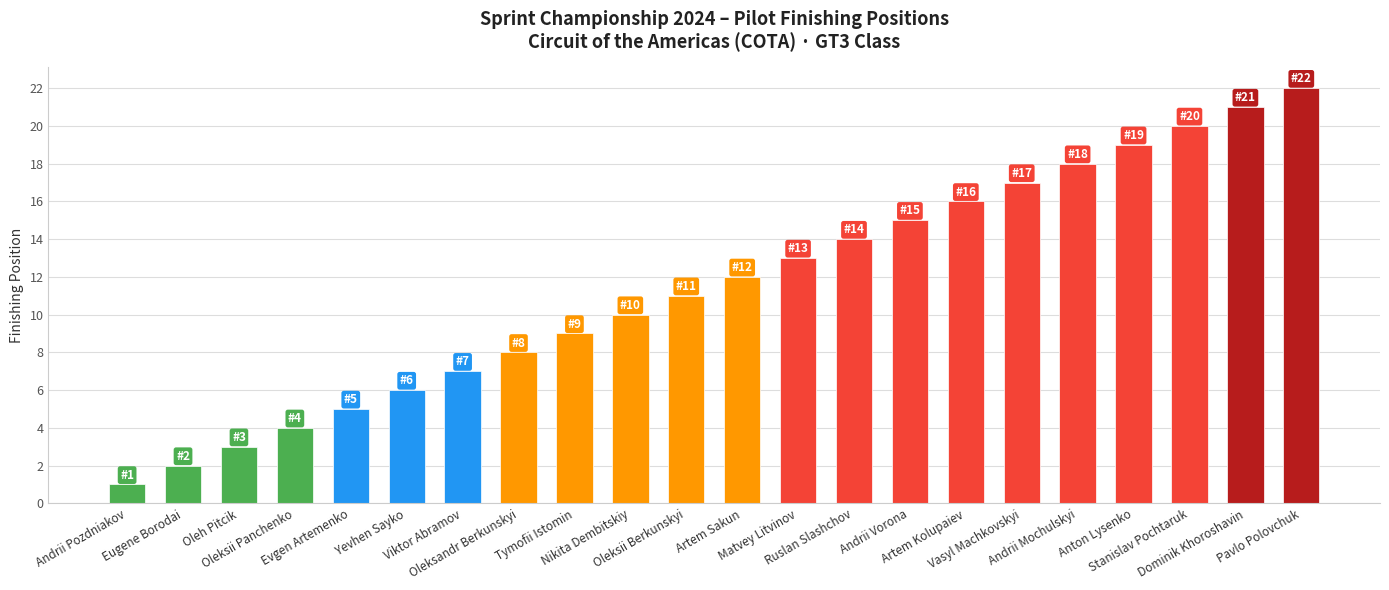

What is the difference between the values at Oleksii Berkunskyi and Viktor Abramov?

4